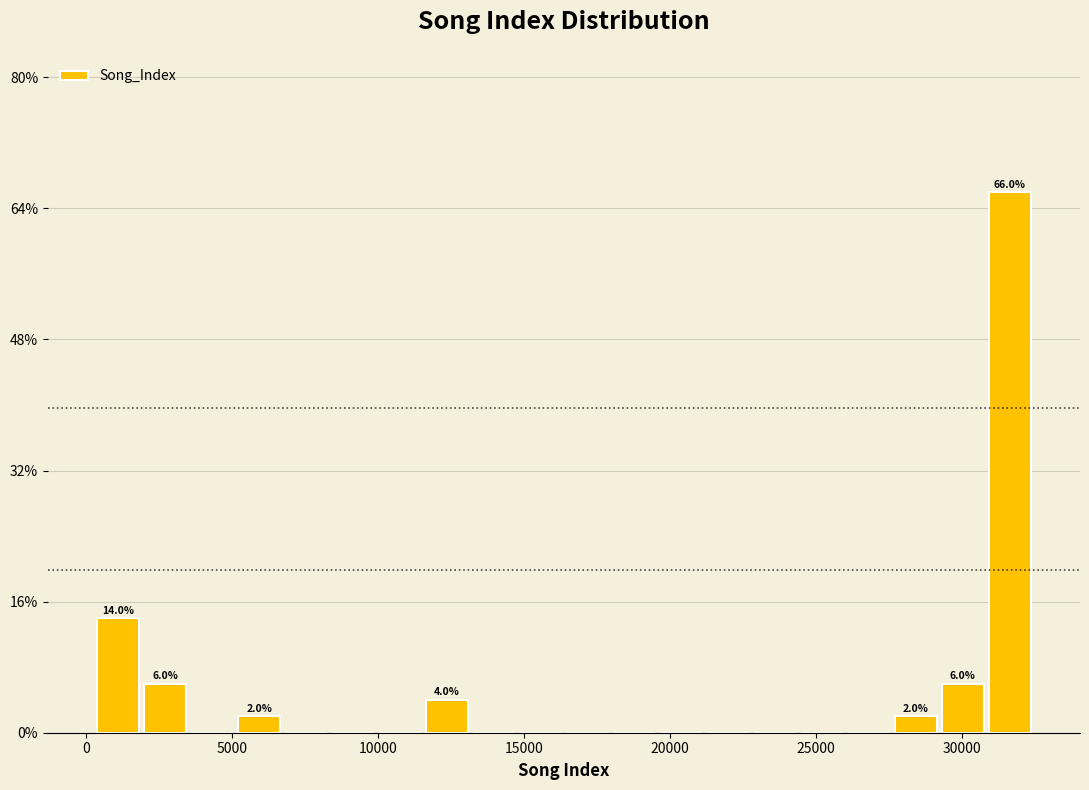

Around what value on the x-axis is the tallest bar? Give the approximate position of its centre, as read against the axis.

31500